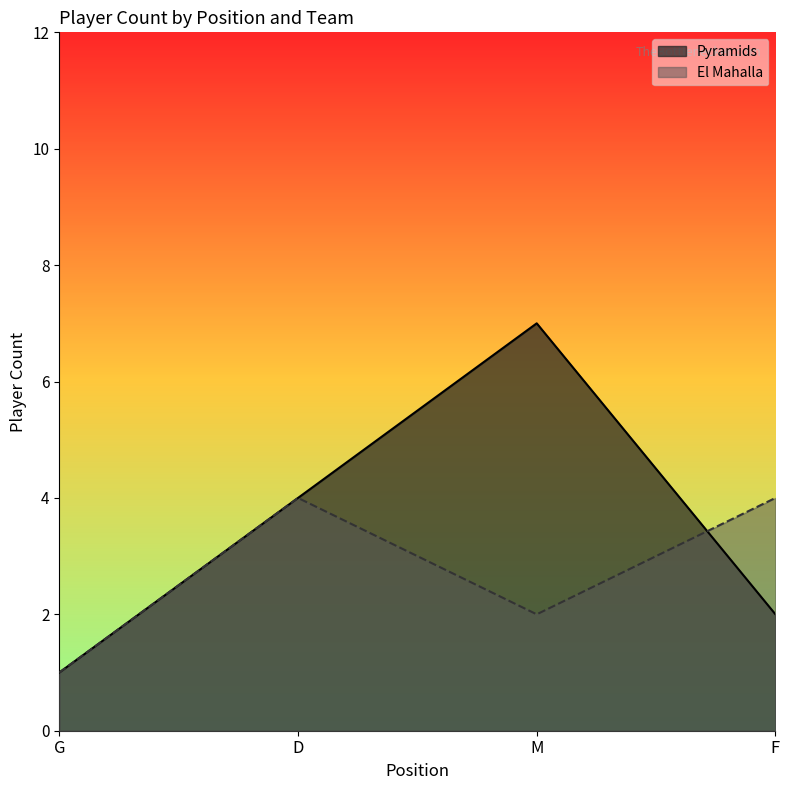

What position from the left is M?

3